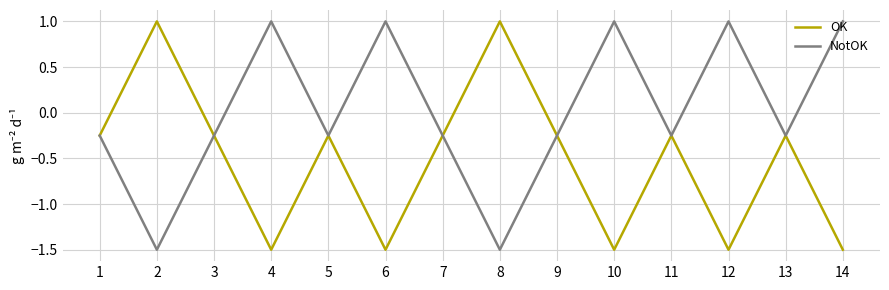

Is it true that OK equals -1.5 at 14?

True